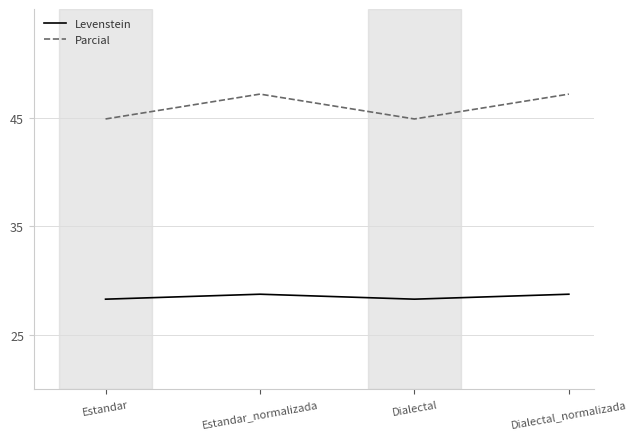

How many interior local peaks does the Parcial series have?

1